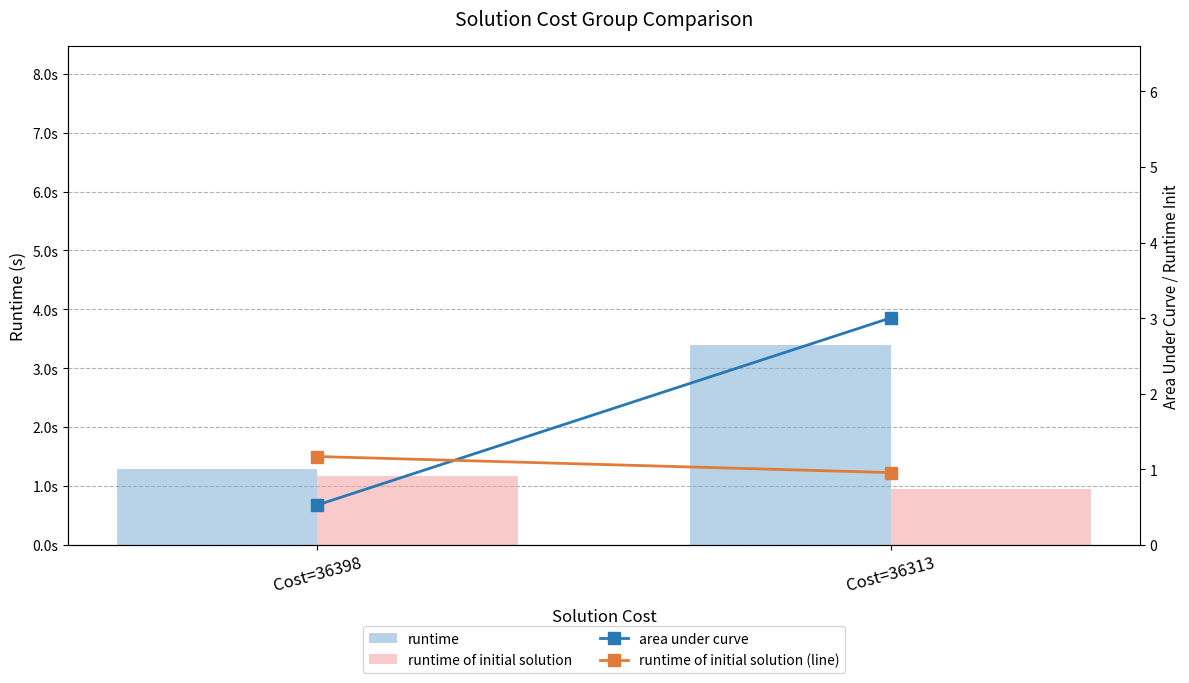

Rank the categories by runtime of initial solution (line) value from highest to lowest.

Cost=36398, Cost=36313